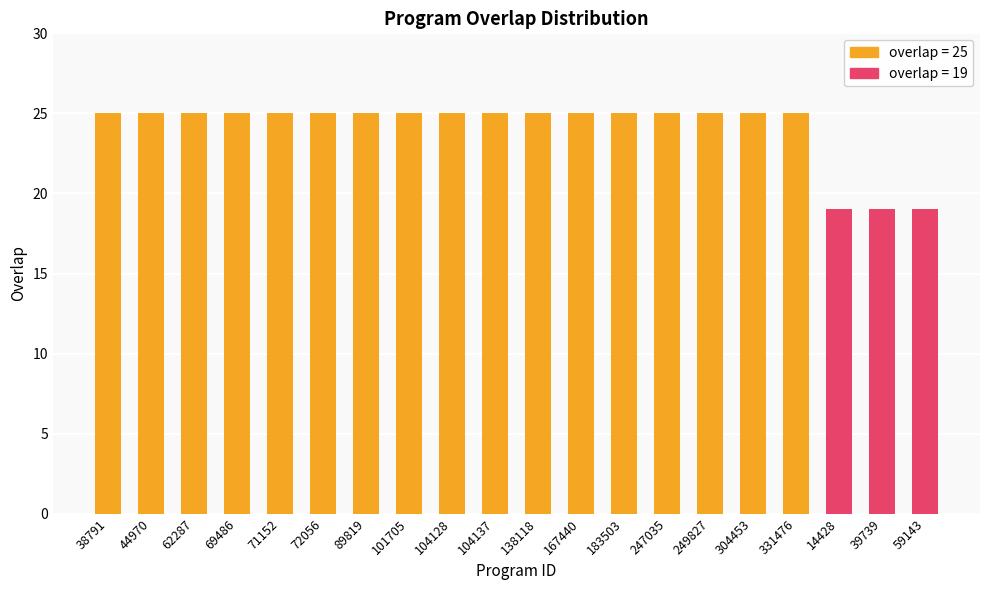

What is the sum of all values?

482